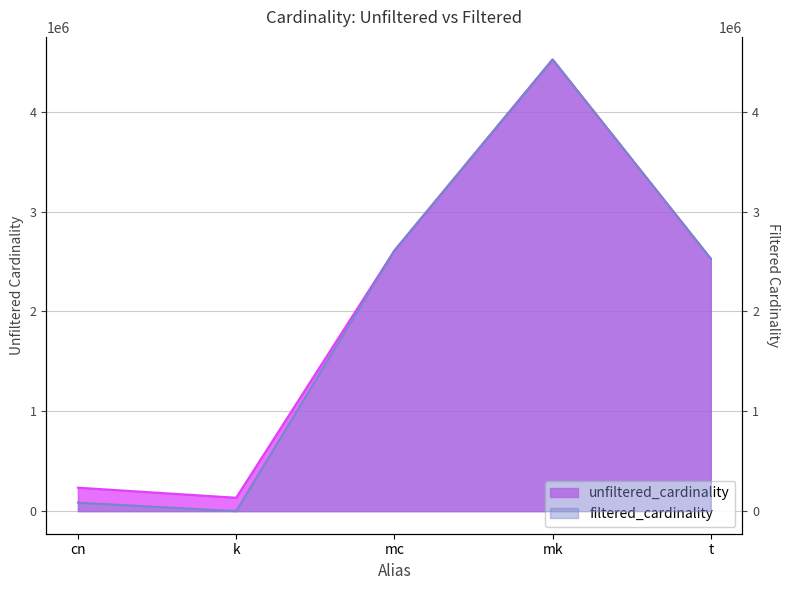

Which series has the largest total across all categories?

unfiltered_cardinality